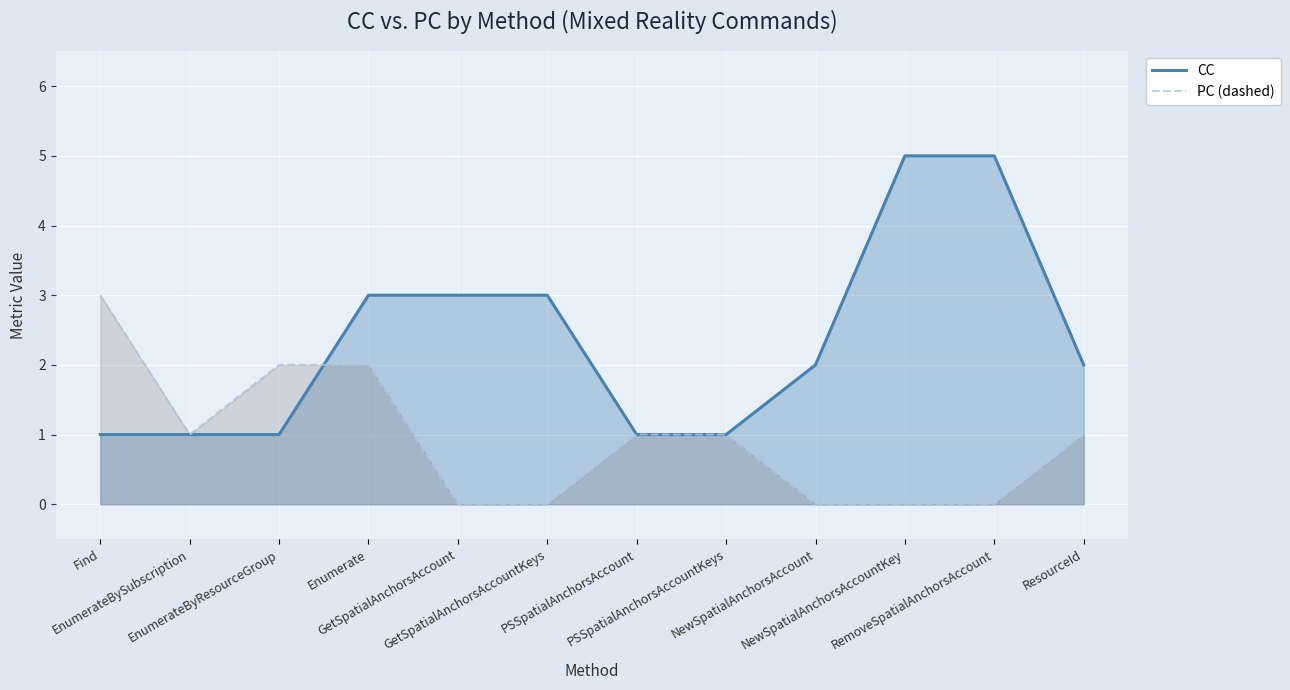

At NewSpatialAnchorsAccountKey, list the series in order from smallest to largest.

PC (dashed), CC